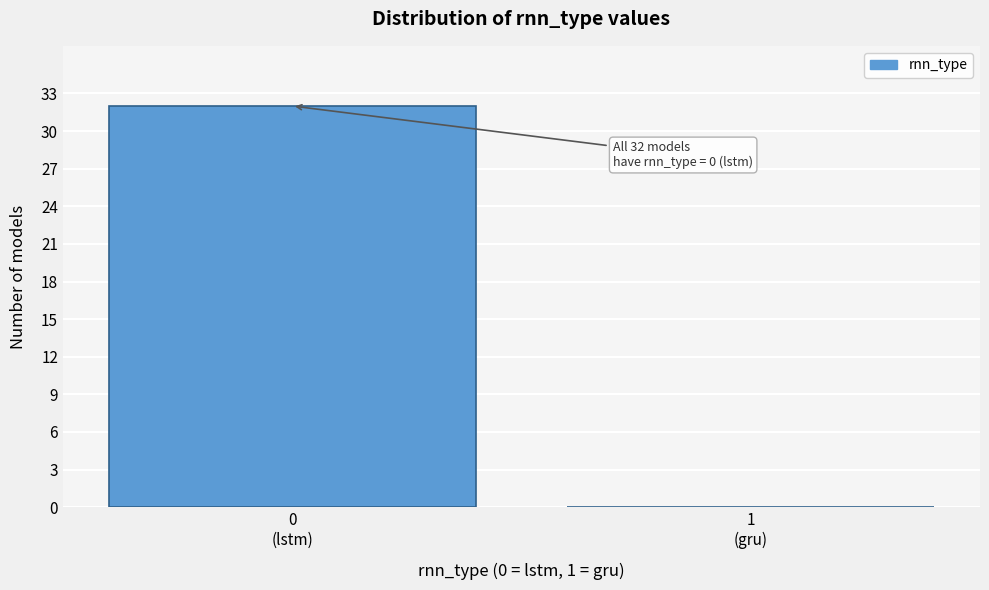

What is the maximum value shown in the chart?

32